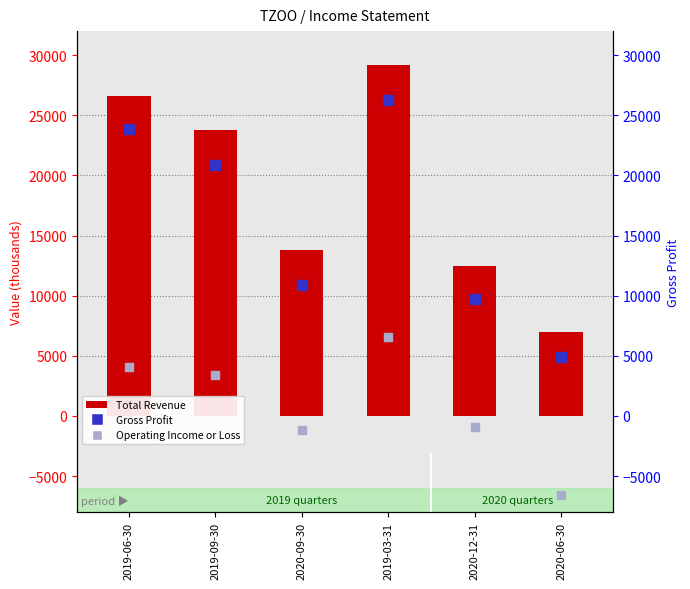

Which series reaches the minimum Y coordinate?

Operating Income or Loss